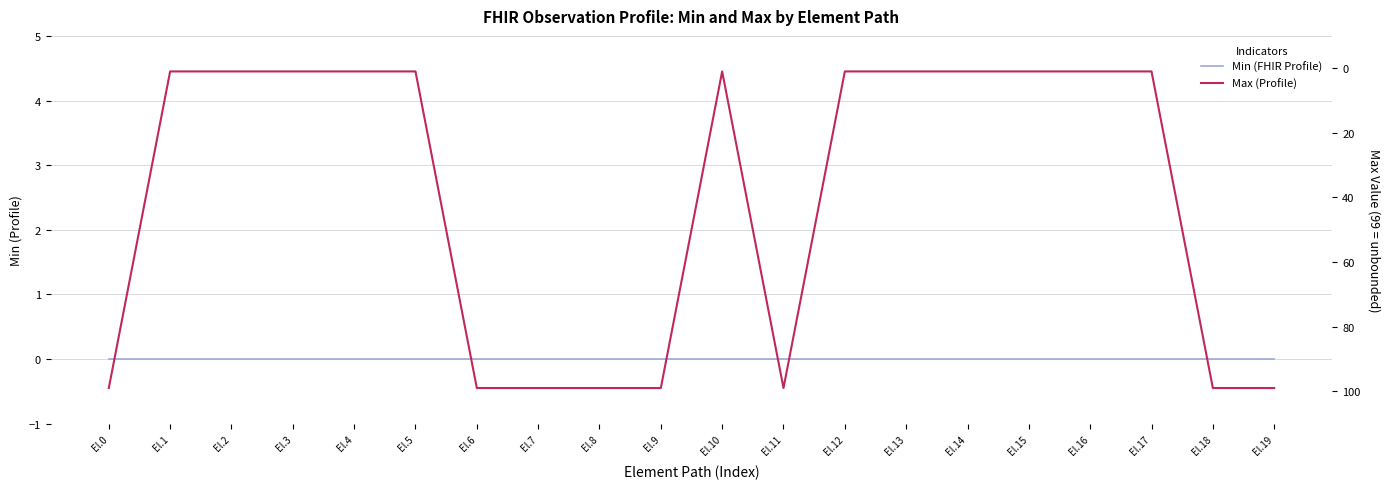

Does the chart display data point markers on the line(s)?

No